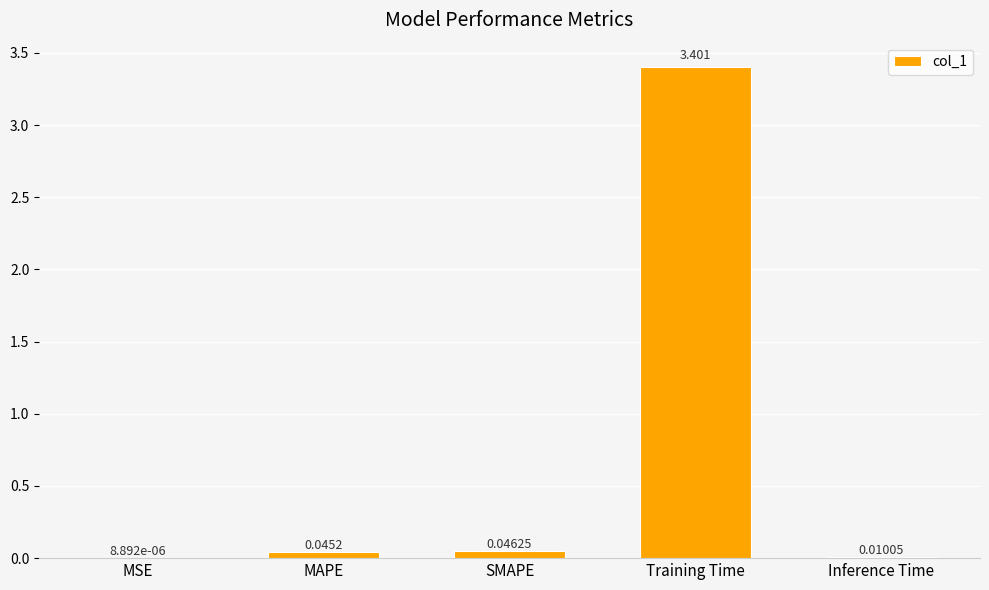

Between Inference Time and MSE, which is larger?

Inference Time